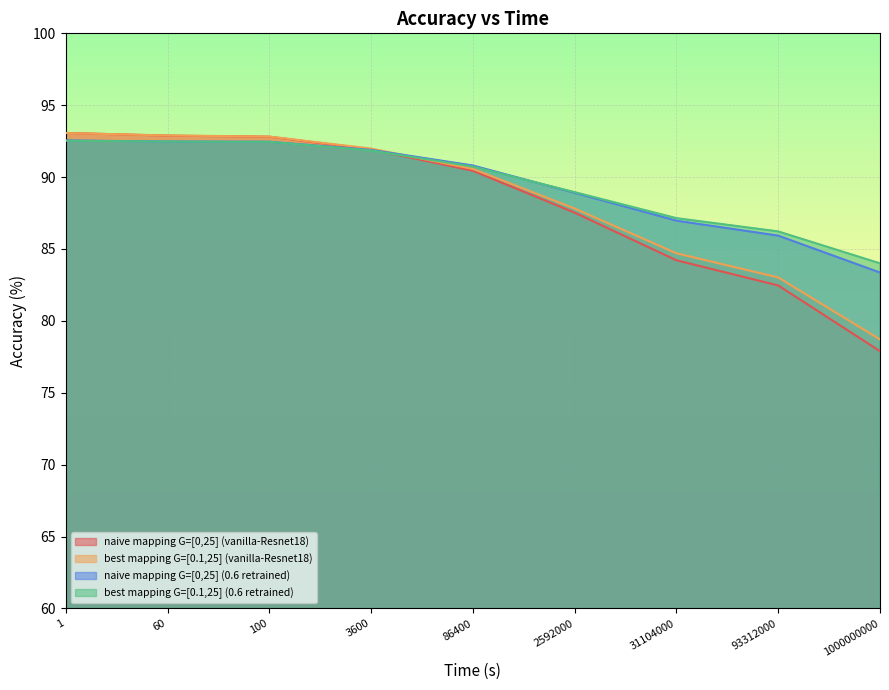

How many lines are shown in the chart?

4